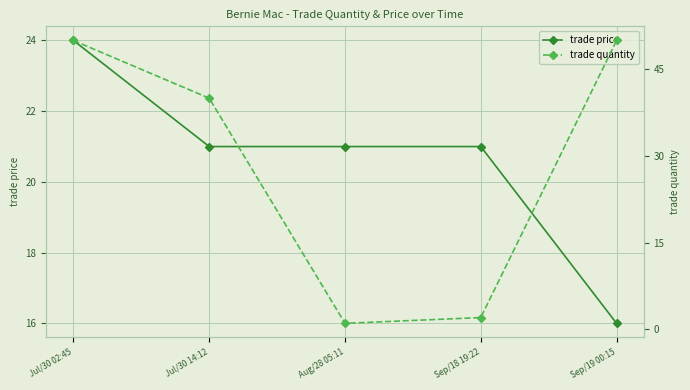

What is the difference between the highest and lowest values at Jul/30 02:45?

26